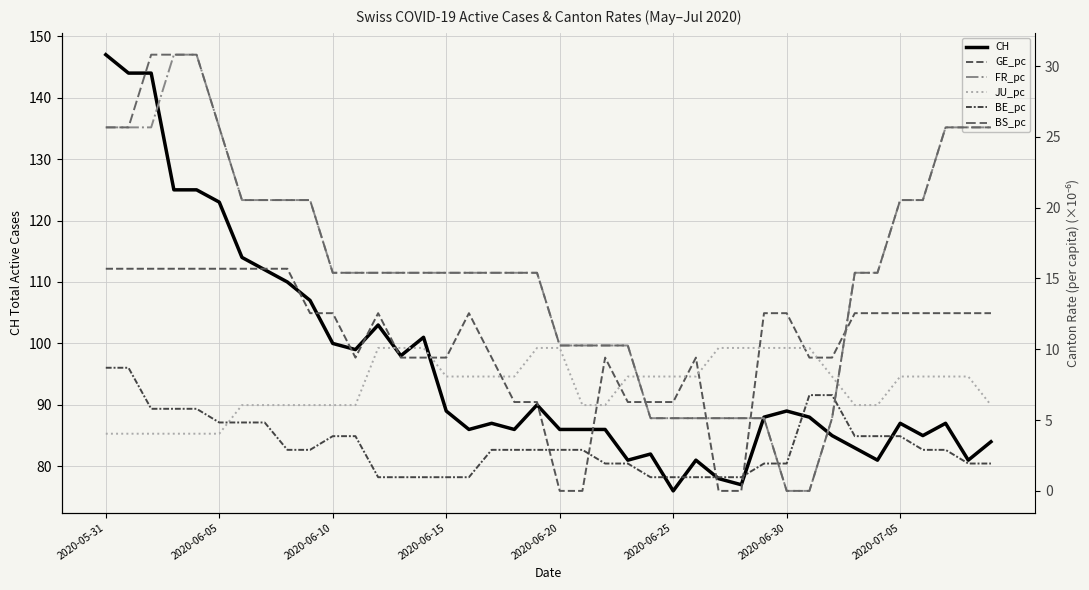

How many values in the BS_pc series exceed 15?

27